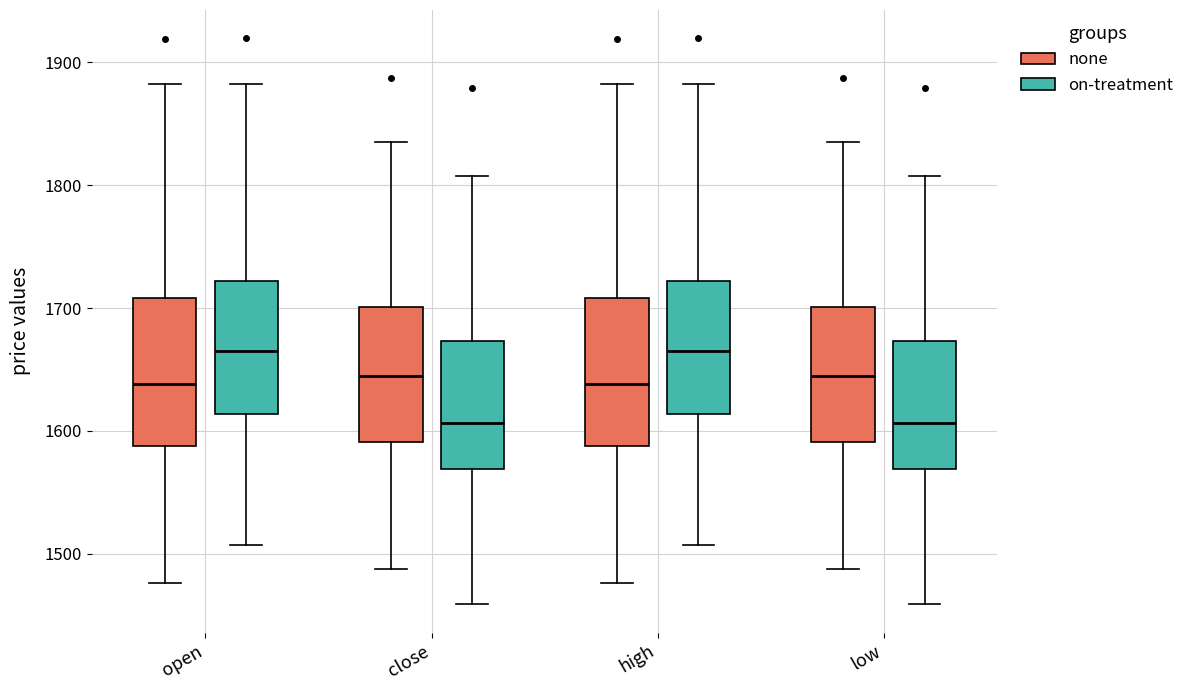

Where is the lower edge of the box for low (on-treatment) on the y-axis? The values are not printed on the chart, so give them approximately, as read against the axis.

1570